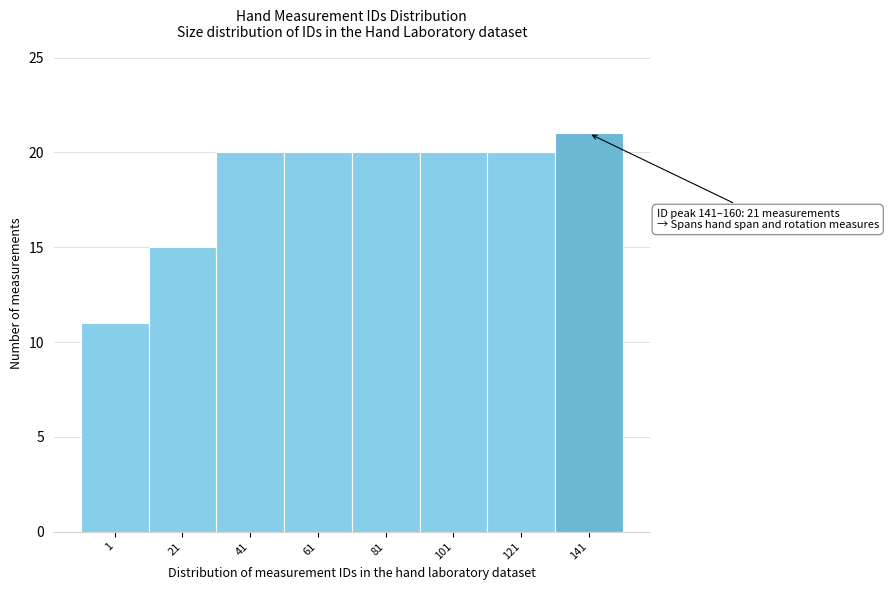

Reading left to right, list all the values displayed in this chart.

1=11	21=15	41=20	61=20	81=20	101=20	121=20	141=21